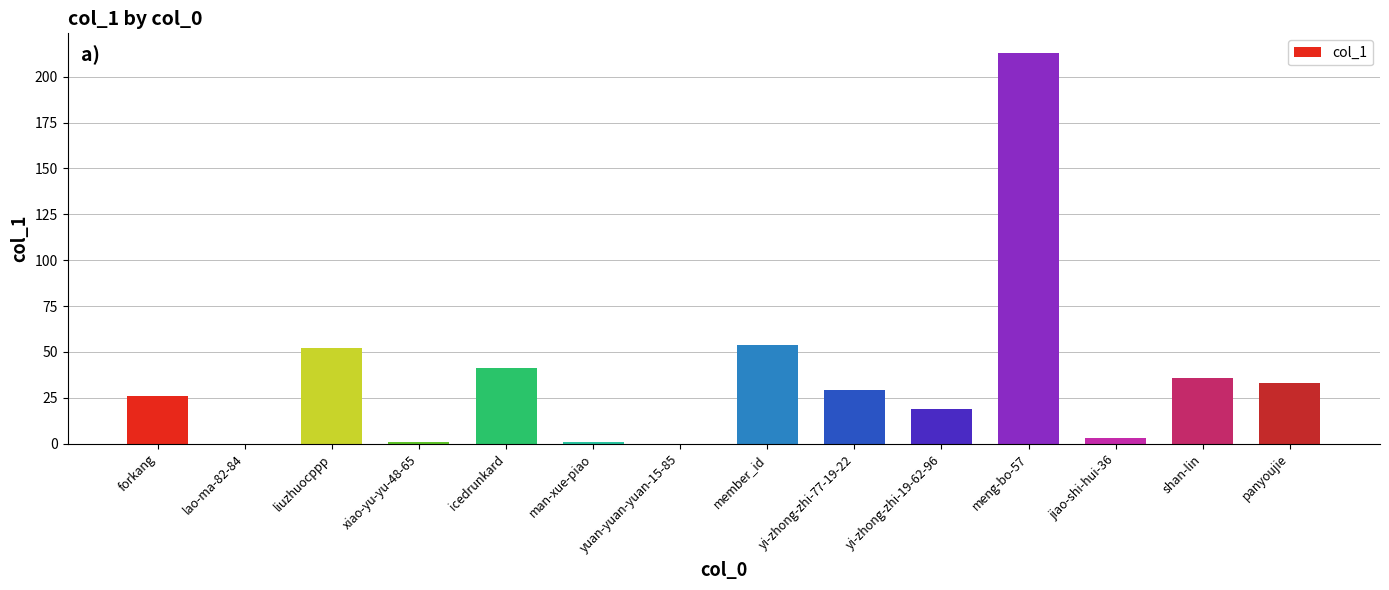

What is the greatest value displayed?

213